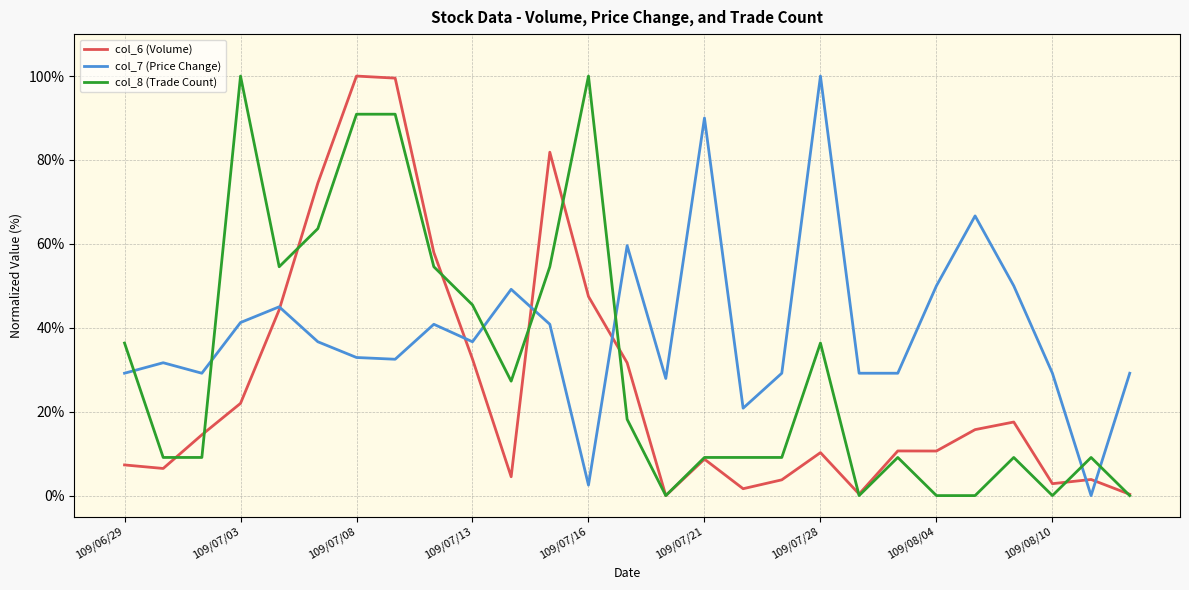

True or false: col_8 (Trade Count) and col_7 (Price Change) intersect in this chart.

True